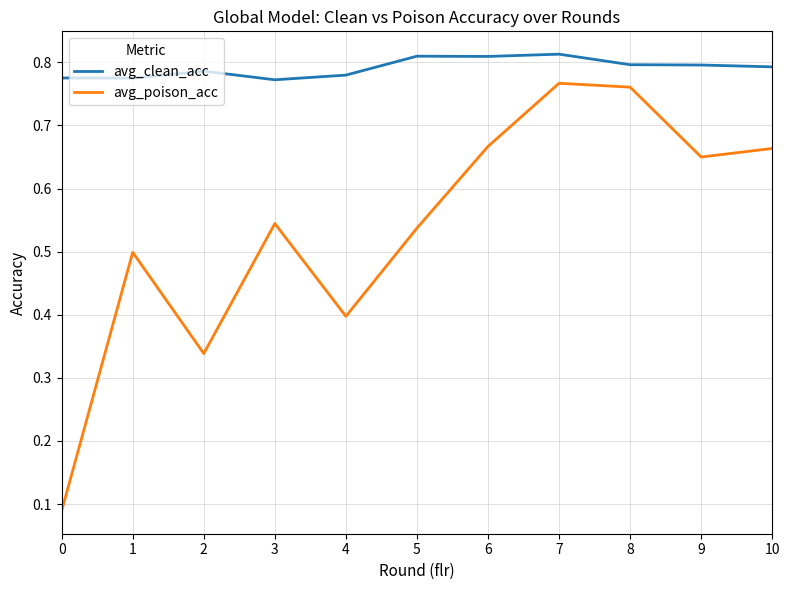

At which category is the sum across all series the highest?

7